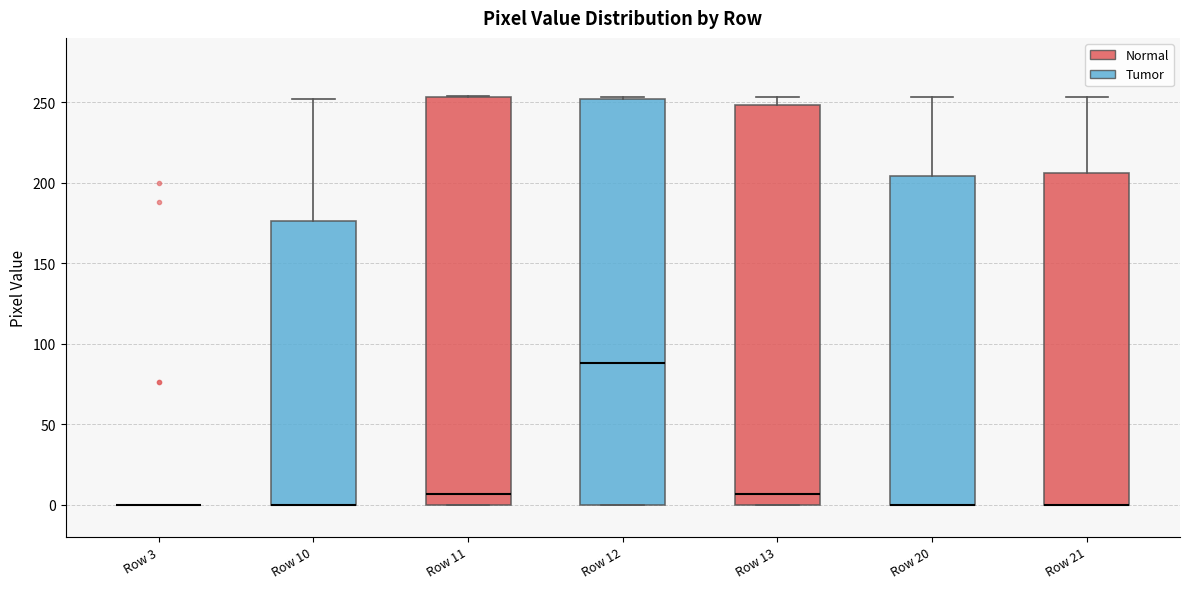

Reading left to right, read every box against the y-axis: the position of its median line, the range the box covers, and the ends of its whiskers. The values are not printed on the chart, so give them approximately, as read against the axis.

Row 3: box collapsed to a line at 0, whiskers 0 to 0
Row 10: median 0 (drawn on the box's lower edge), box 0 to 175, whiskers 0 to 250
Row 11: median 5, box 0 to 255, whiskers 0 to 255
Row 12: median 90, box 0 to 250, whiskers 0 to 255
Row 13: median 5, box 0 to 250, whiskers 0 to 255
Row 20: median 0 (drawn on the box's lower edge), box 0 to 205, whiskers 0 to 255
Row 21: median 0 (drawn on the box's lower edge), box 0 to 205, whiskers 0 to 255